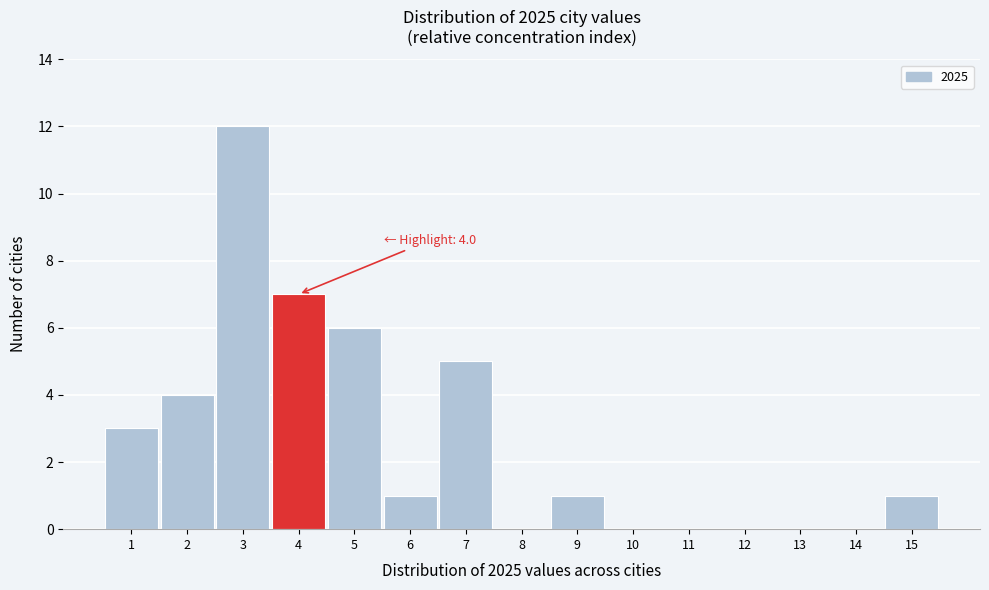

Reading left to right, list all the values displayed in this chart.

1=3	2=4	3=12	4=7	5=6	6=1	7=5	8=0	9=1	10=0	11=0	12=0	13=0	14=0	15=1